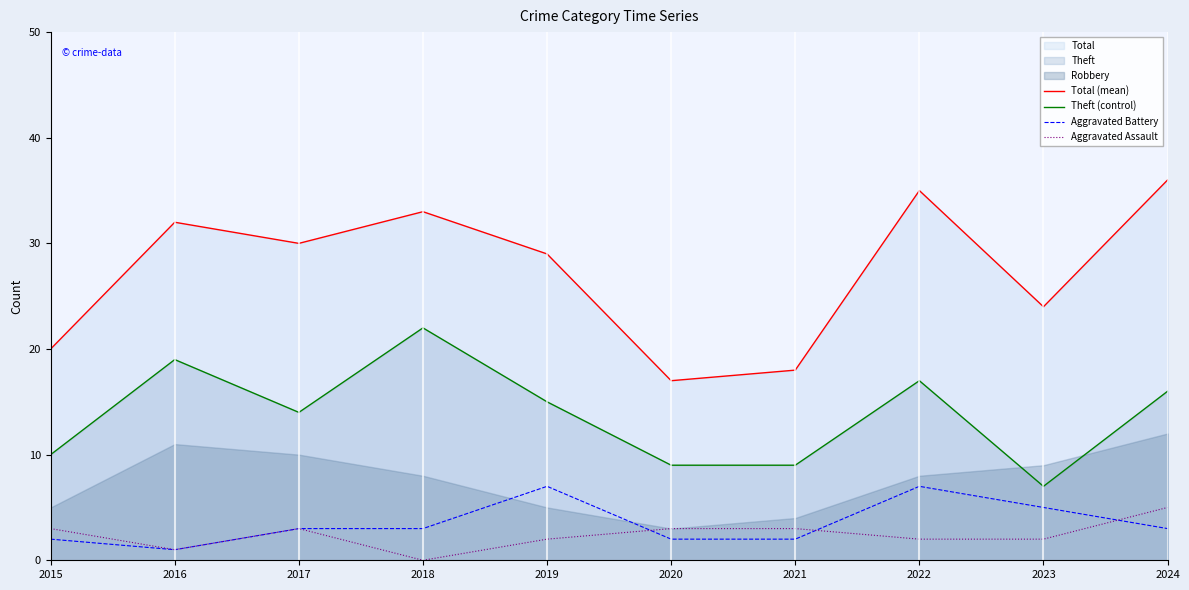

List the labels in order of Aggravated Assault value, smallest first.

2018, 2016, 2019, 2022, 2023, 2015, 2017, 2020, 2021, 2024